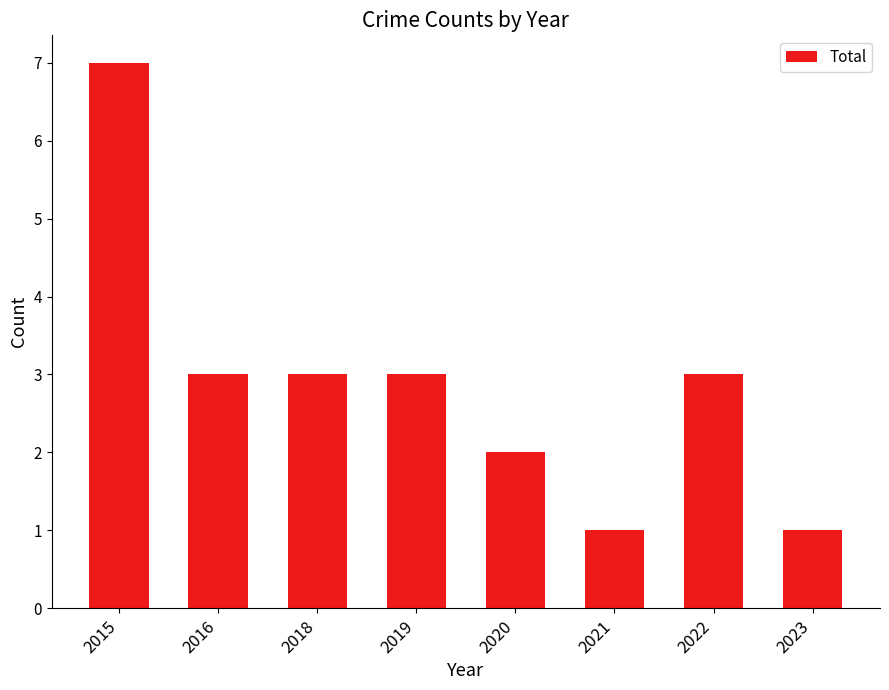

Approximately how many times larger is the value at 2020 compared to 2015?

0.3